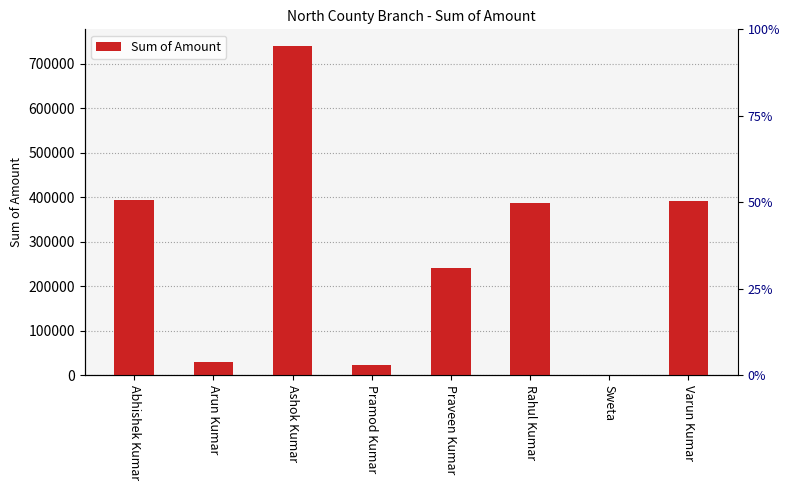

Rank the categories by value from highest to lowest.

Ashok Kumar, Abhishek Kumar, Varun Kumar, Rahul Kumar, Praveen Kumar, Arun Kumar, Pramod Kumar, Sweta